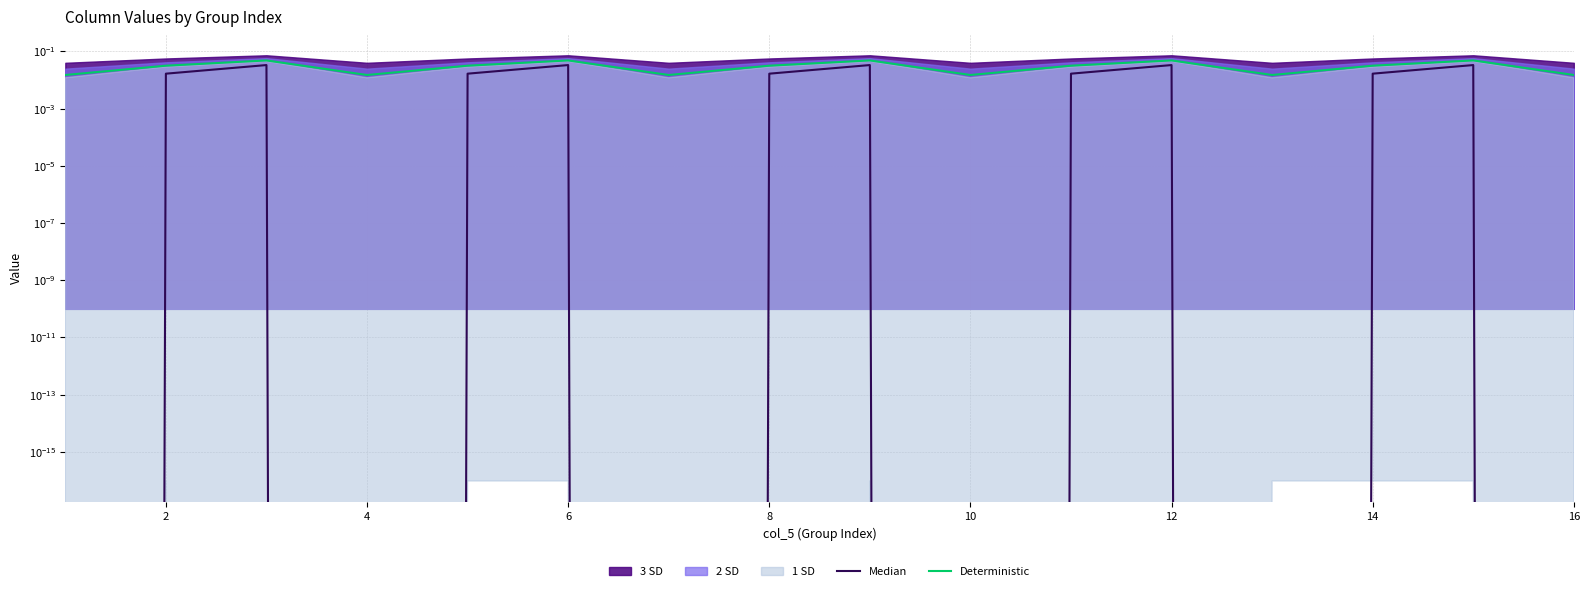

True or false: Median has more than 2 interior local peaks.

True